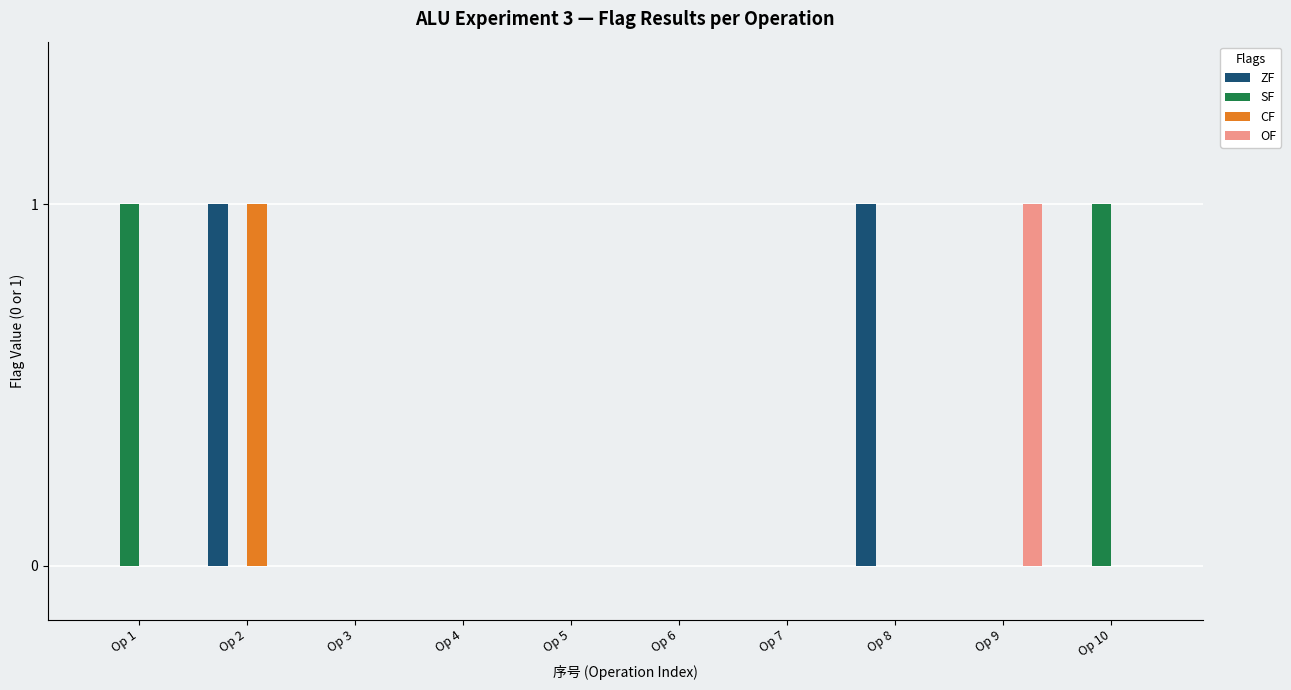

Which series changed the most between Op 5 and Op 9?

OF